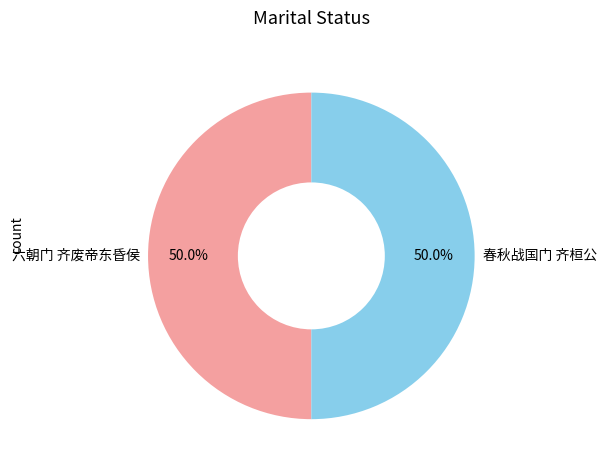

What is the total percentage of 春秋战国门 齐桓公 and 六朝门 齐废帝东昏侯?

100.0%